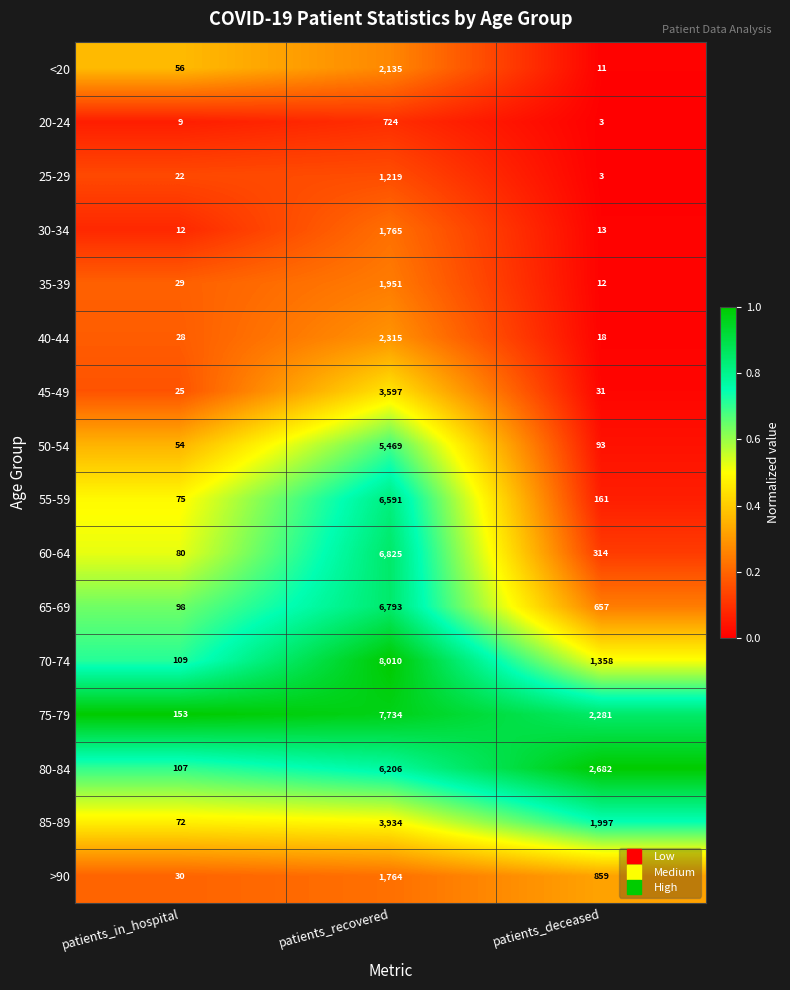

What value does the 75-79 series have at patients_recovered?

7734